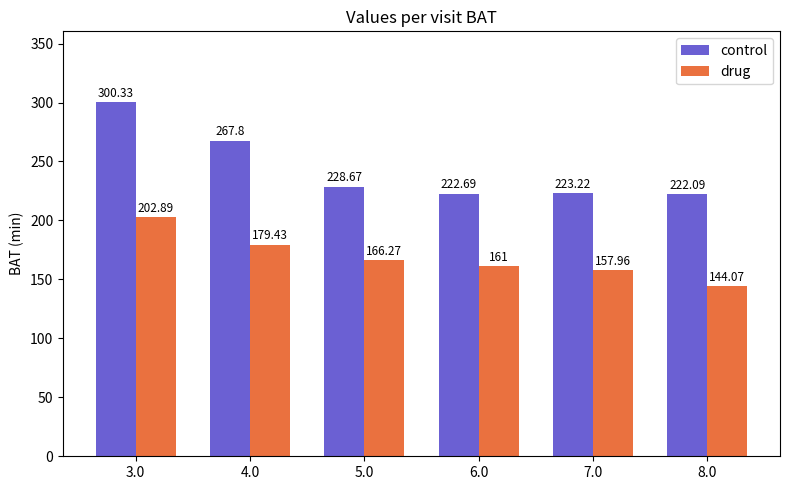

Are the bars horizontal?

No